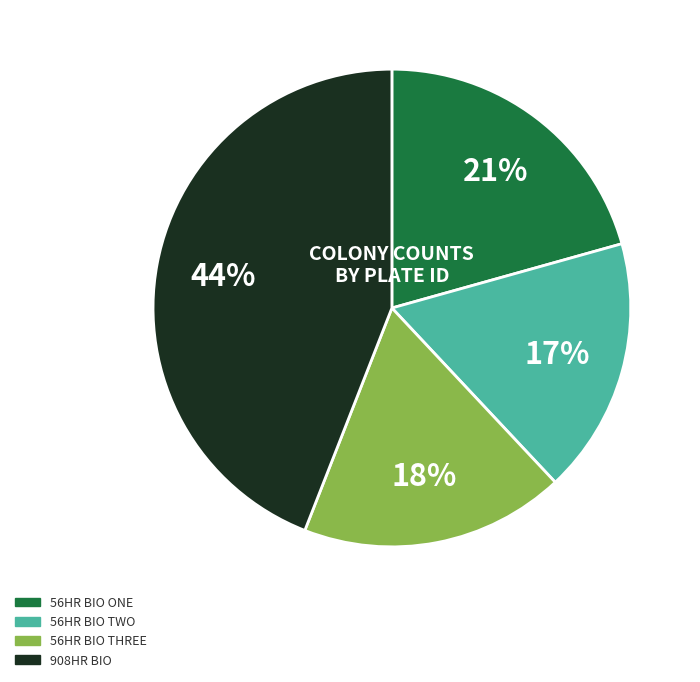

To the nearest percent, what is the difference between the largest and smallest slice percentages?

27%